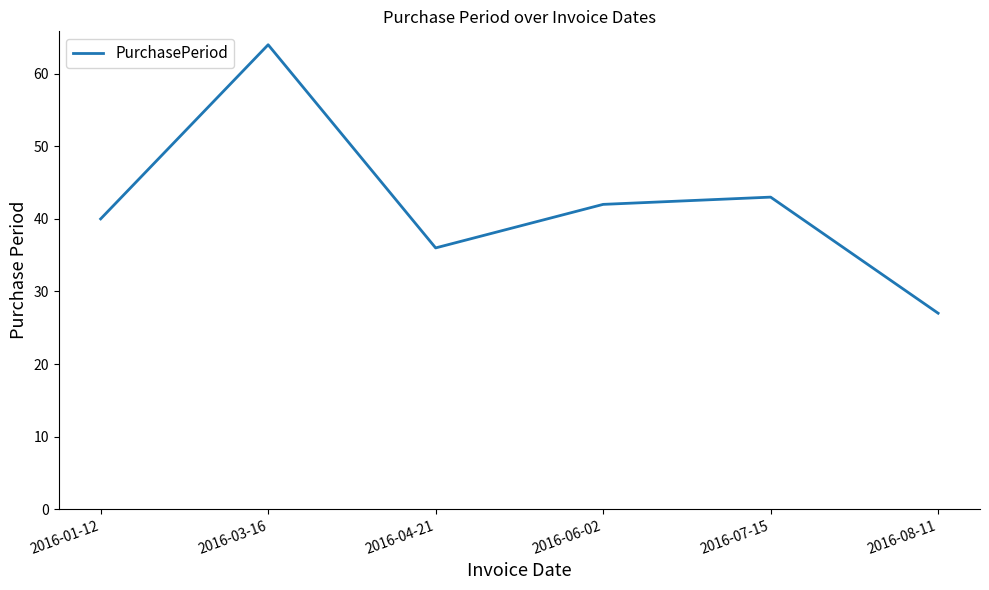

Rank the categories by value from highest to lowest.

2016-03-16, 2016-07-15, 2016-06-02, 2016-01-12, 2016-04-21, 2016-08-11